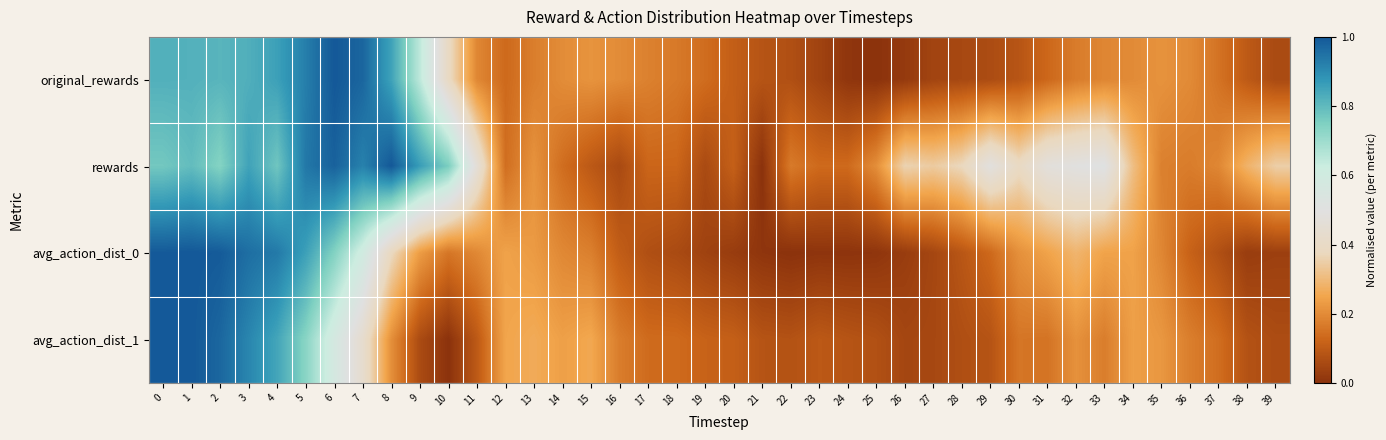

Which category has the highest value across all series?

6